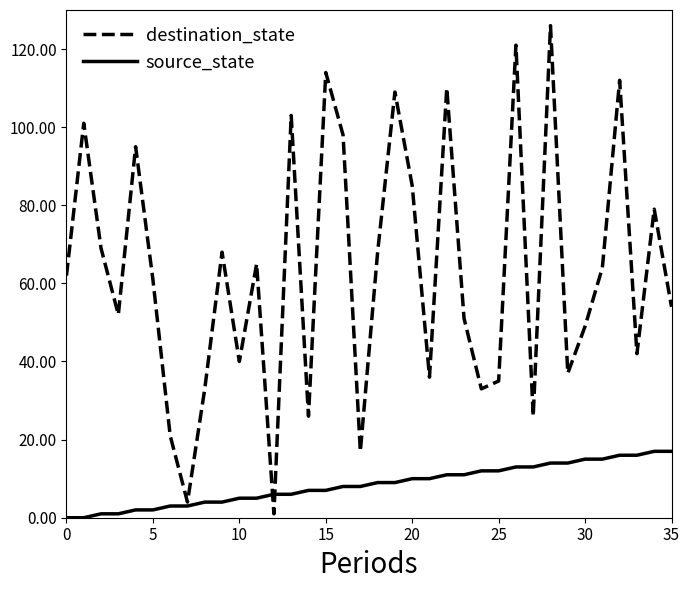

After their last crossing, which series has the higher values: destination_state or source_state?

destination_state